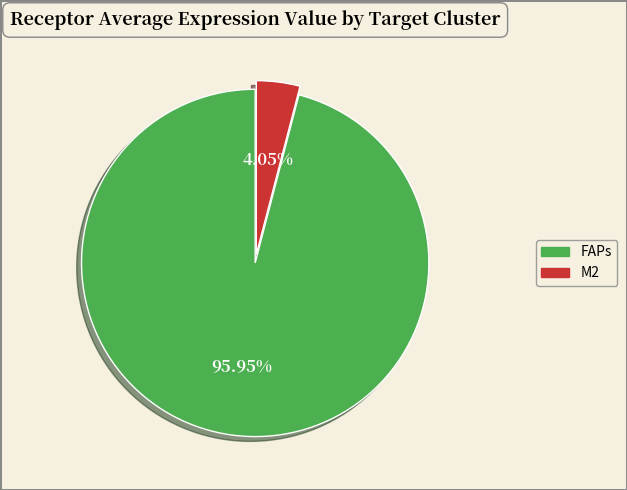

What is the majority slice?

FAPs